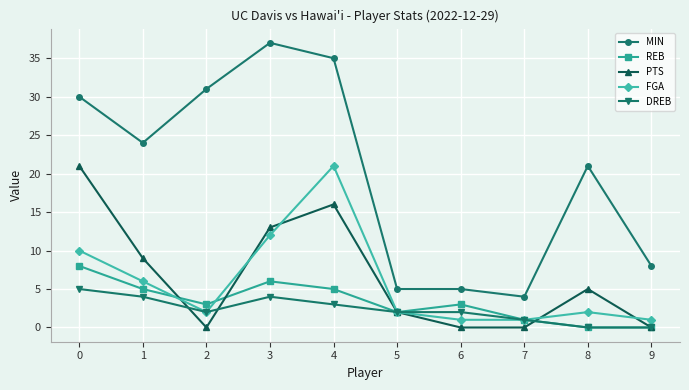

True or false: MIN and PTS intersect in this chart.

False